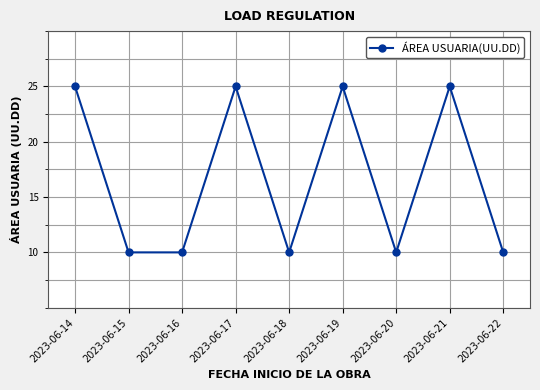

How many values are between 10 and 25?

9